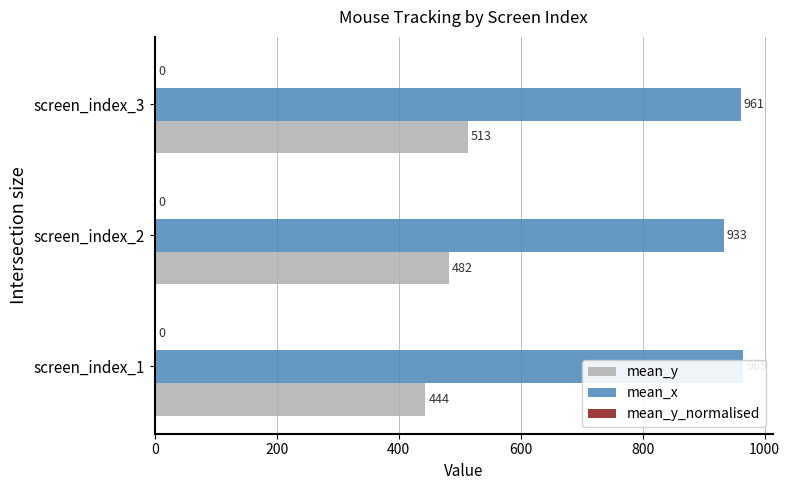

Count the number of data series in this chart.

3